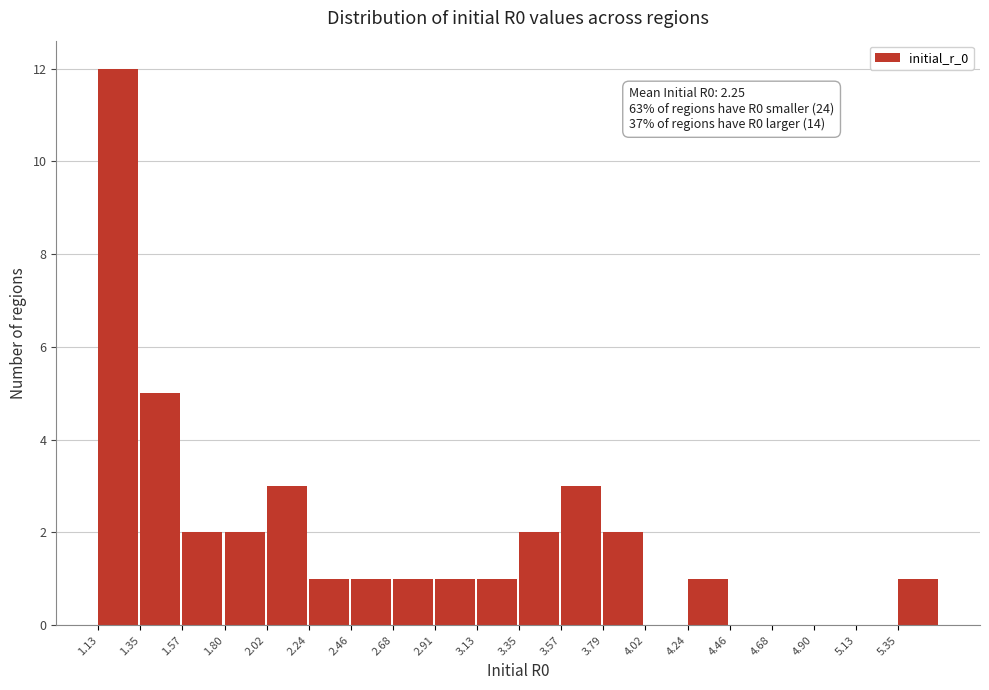

Which range on the x-axis has the tallest bar?

1.15 to 1.35